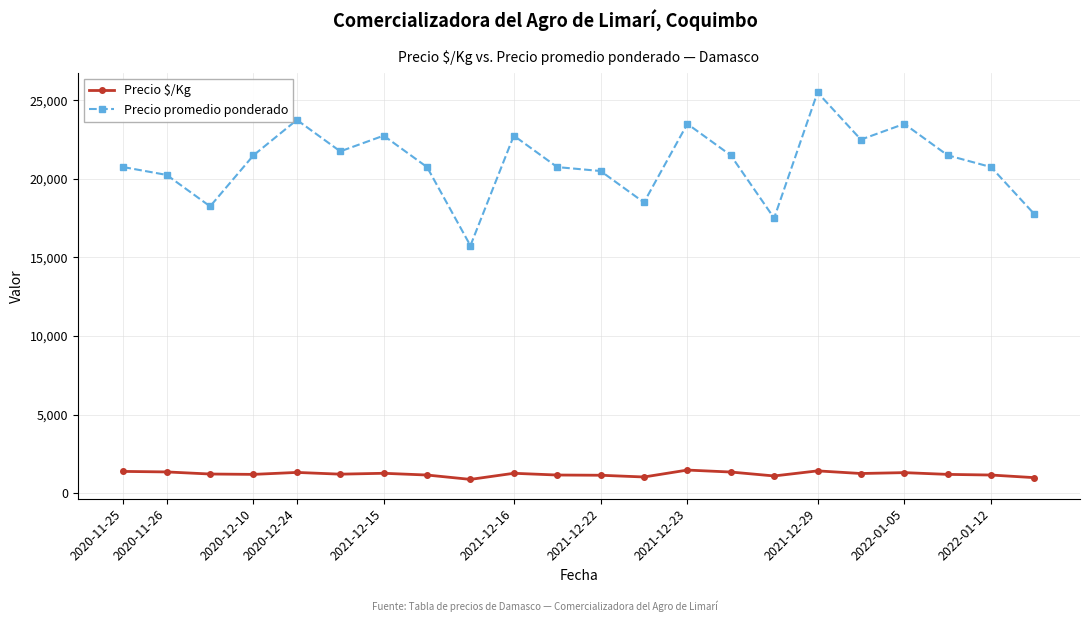

True or false: Precio $/Kg has more than 1 points higher than both neighbors.

True